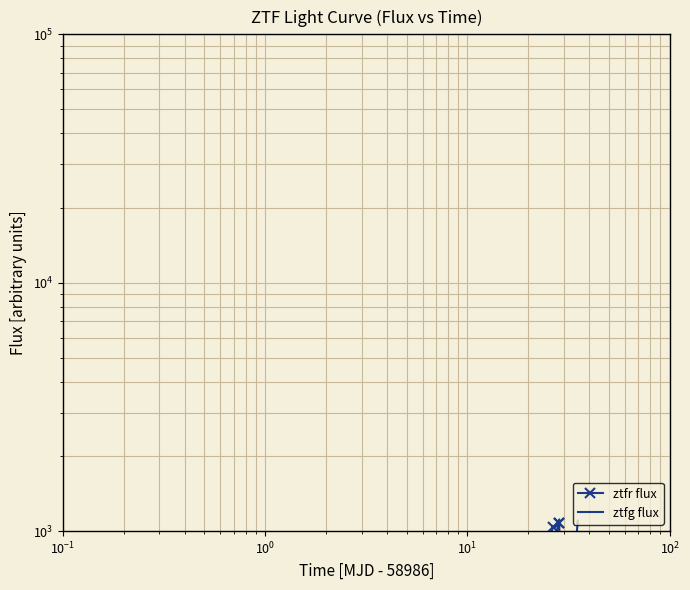

Reading left to right, list all the values displayed in this chart.

ztfr flux: 56.1	54.8	66.4	74.8	66.3	64.7	88.4	135.8	105.5	194.0	864.8	878.1	1035.8	1074.8	1080.0
ztfg flux: 64.4	52.9	51.8	70.2	90.4	88.1	253.4	768.7	703.3	1115.0	111.0	170.0	400.0	830.0	1100.0